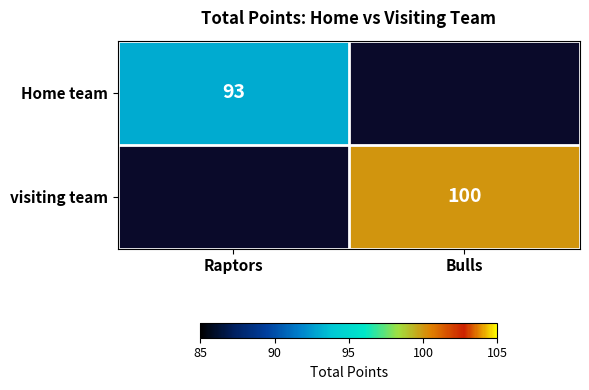

Is the value of visiting team at Bulls greater than the value of Home team at Raptors?

Yes